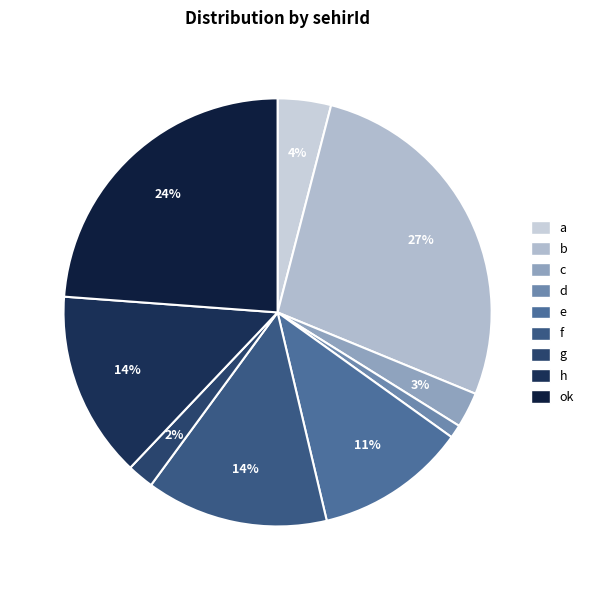

What portion of the pie excludes ok?

76.2%